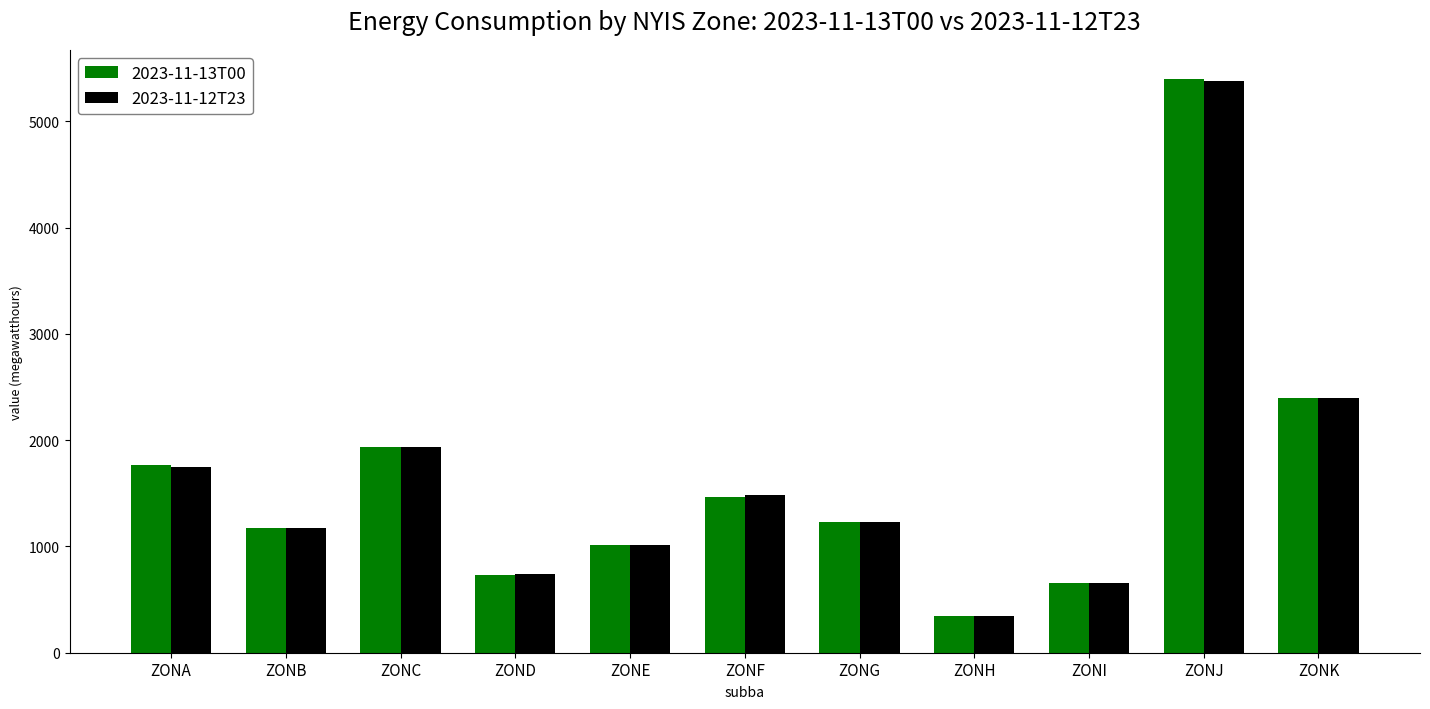

Where does the 2023-11-12T23 series first go above 1228?

ZONA